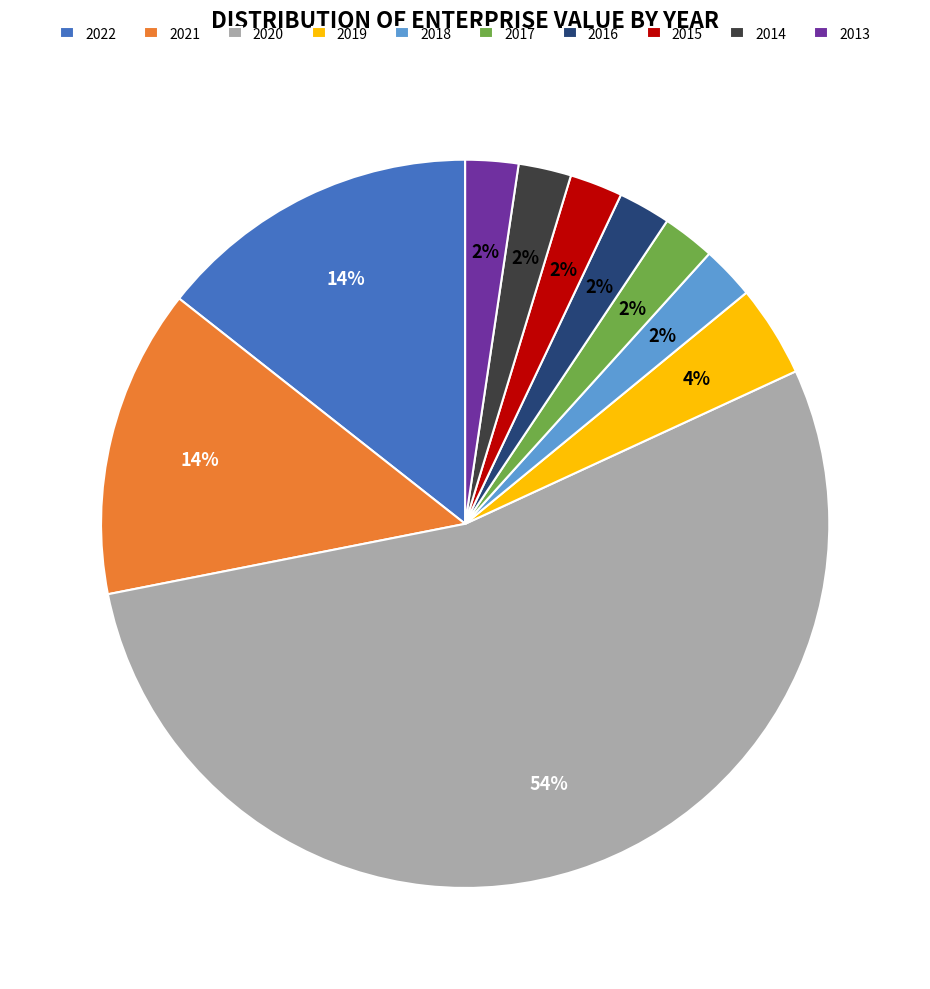

To the nearest percent, what percentage of the pie is 2014?

2%